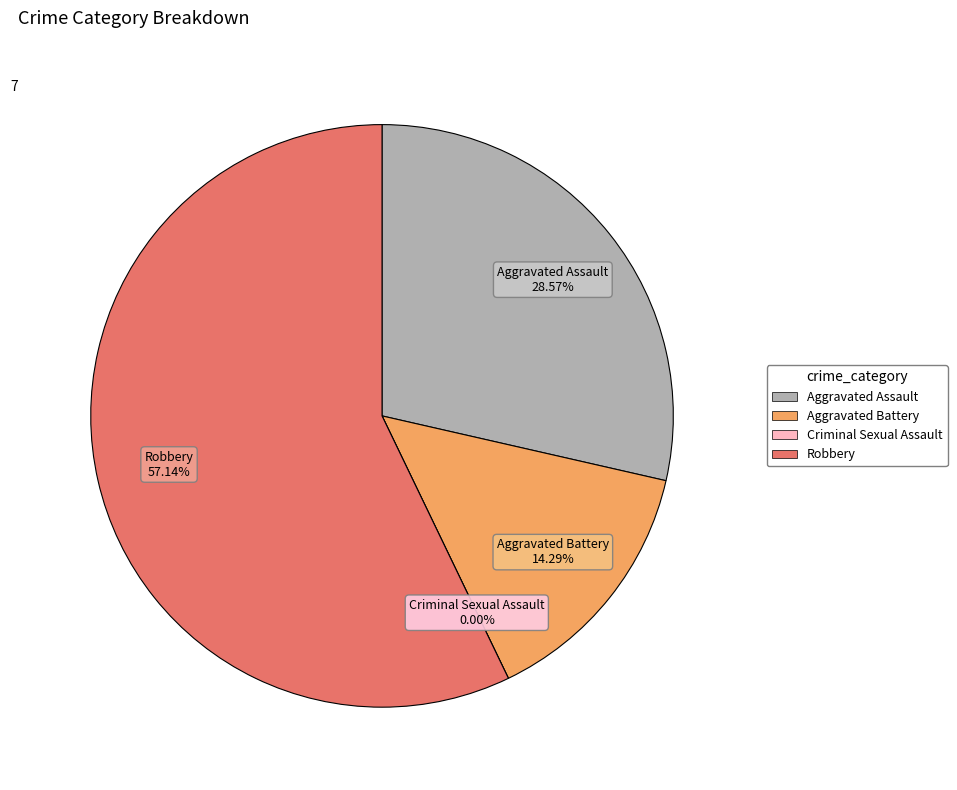

To the nearest percent, what is the average slice percentage?

25%